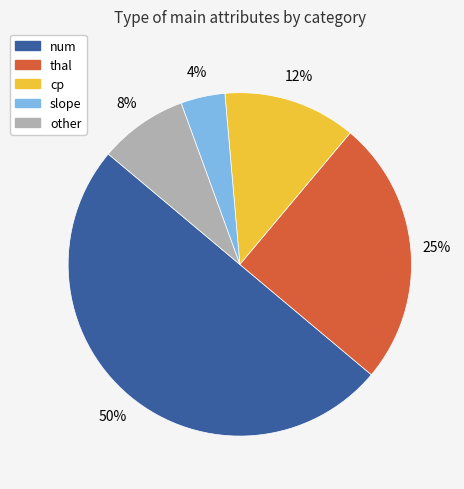

How many segments does this pie chart have?

5